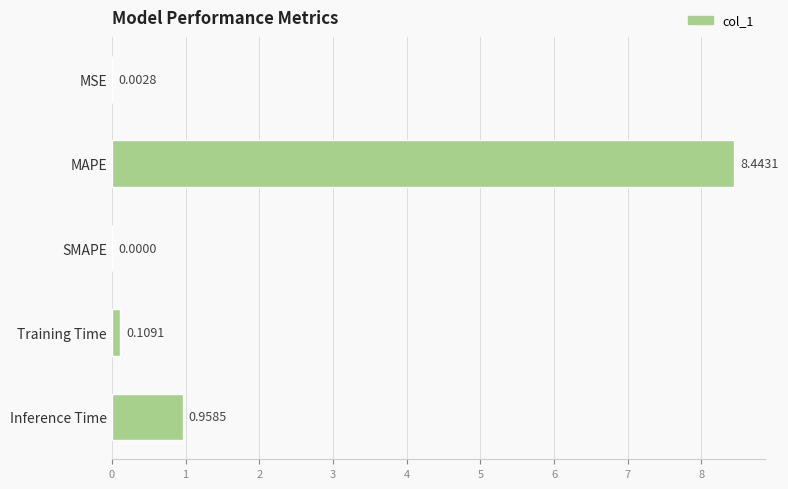

How many values exceed 0?

4